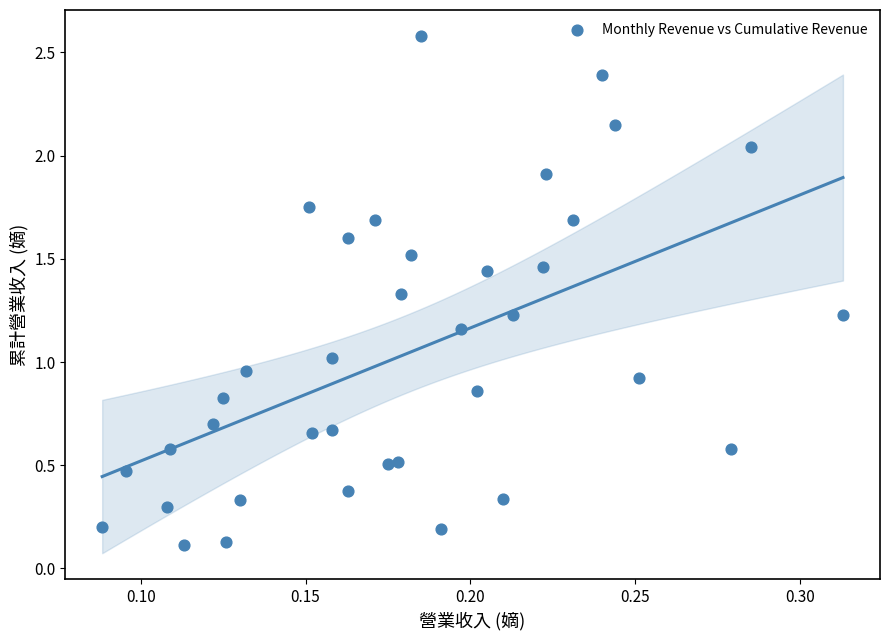

What is the range of Y values (max minus min)?

2.5